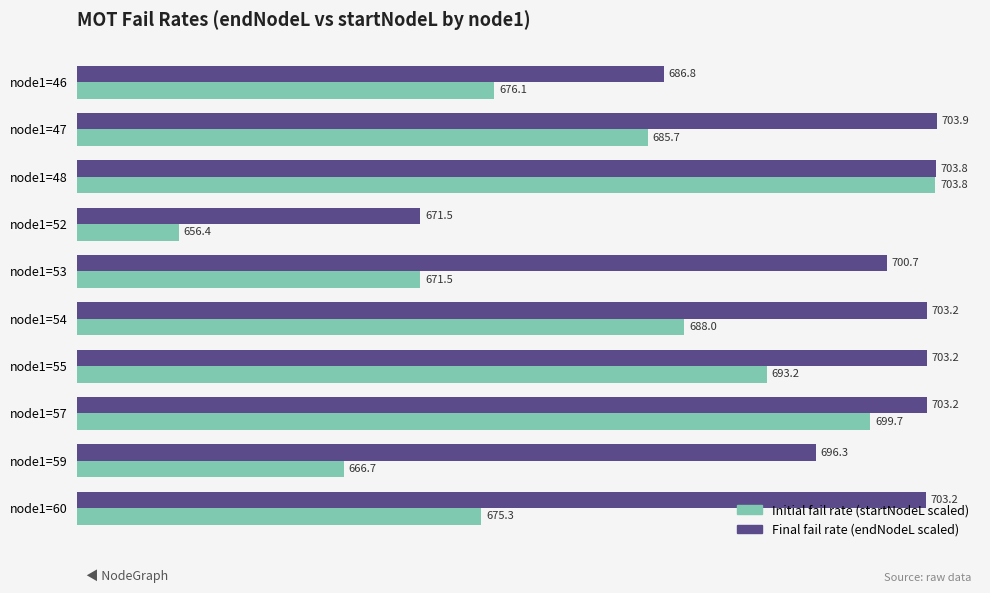

What are all the series names shown in the legend?

Initial fail rate (startNodeL scaled), Final fail rate (endNodeL scaled)